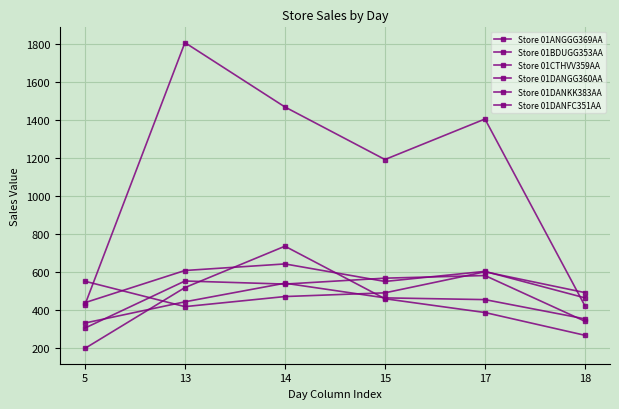

Reading left to right, list all the values displayed in this chart.

Store 01ANGGG369AA: 198.9	518.6	736.0	460.0	387.5	267.9
Store 01BDUGG353AA: 439.3	608.3	642.8	550.8	603.8	464.6
Store 01CTHVV359AA: 552.0	418.6	471.5	491.0	601.4	492.2
Store 01DANGG360AA: 305.9	553.1	537.0	568.1	581.9	341.5
Store 01DANKK383AA: 332.3	443.9	541.6	464.6	455.4	354.2
Store 01DANFC351AA: 427.8	1805.5	1467.4	1191.4	1404.1	422.0